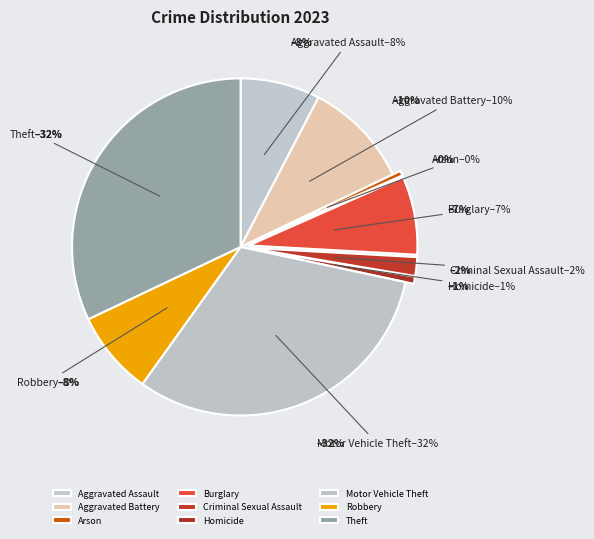

To the nearest percent, what is the difference between the Burglary and Arson slice percentages?

7%